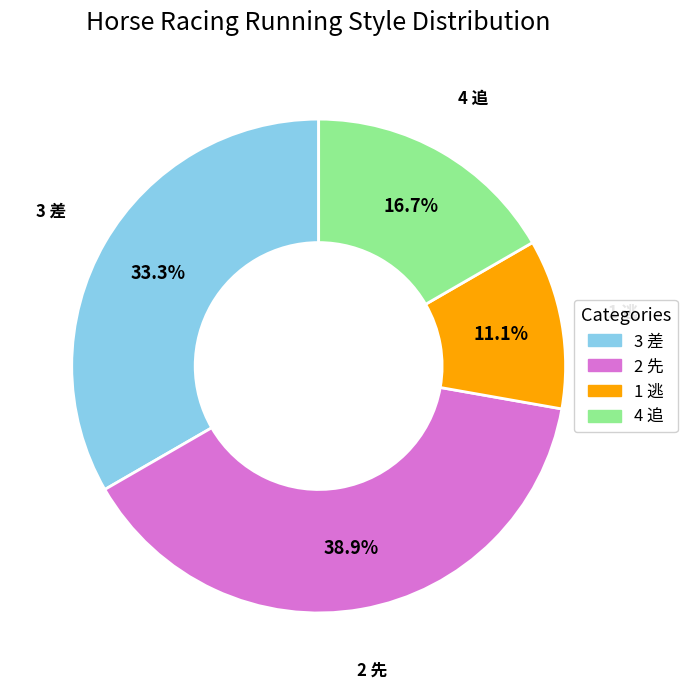

Count the number of slices in the pie.

4